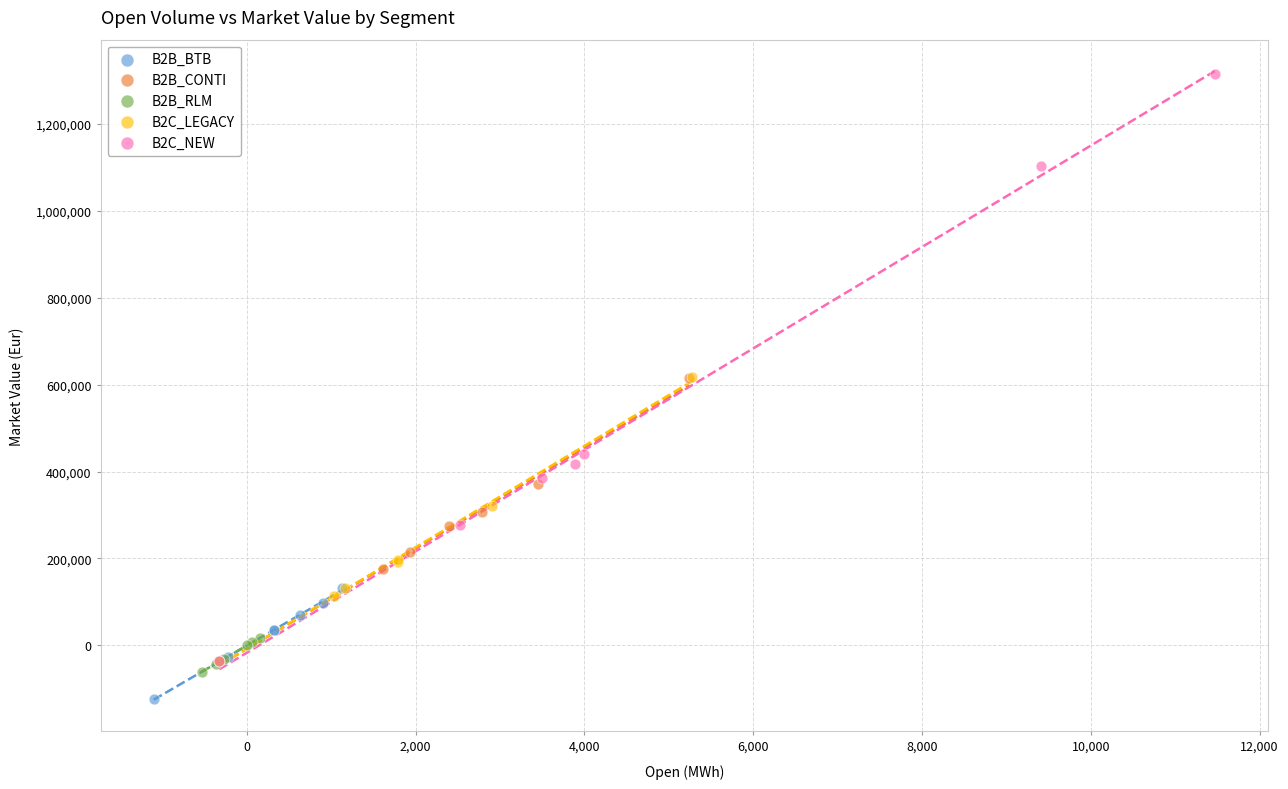

Which series reaches the maximum Y coordinate?

B2C_NEW